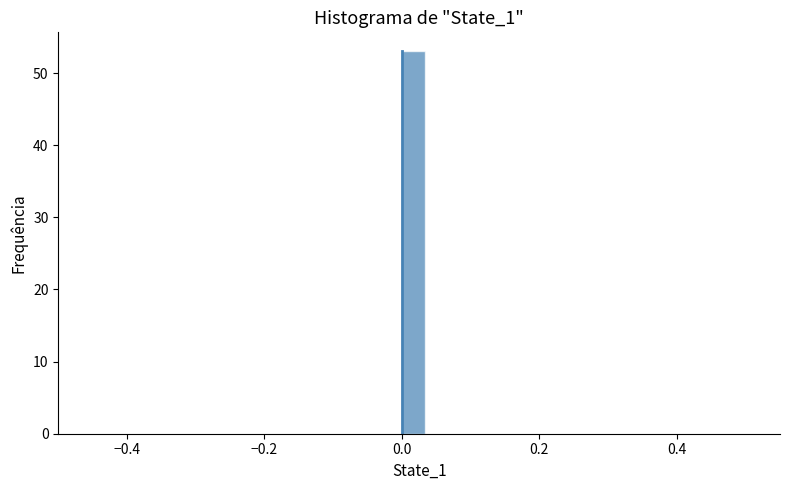

Read against the x-axis, roughly where is the centre of the tallest bar?

0.02